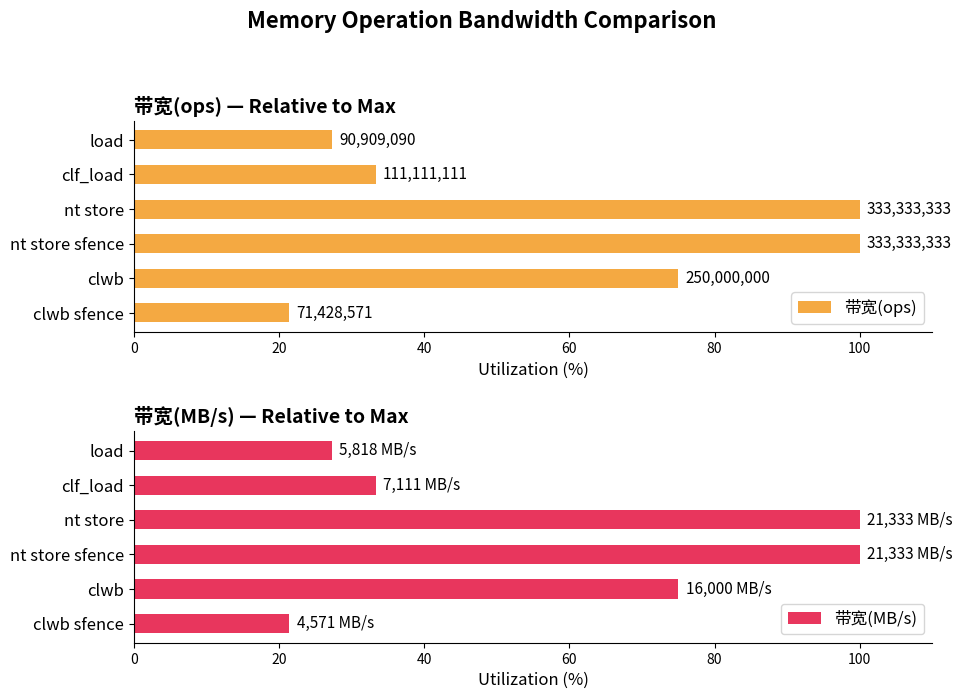

What is the sum of the 带宽(MB/s) values at nt store and clf_load?

133.3